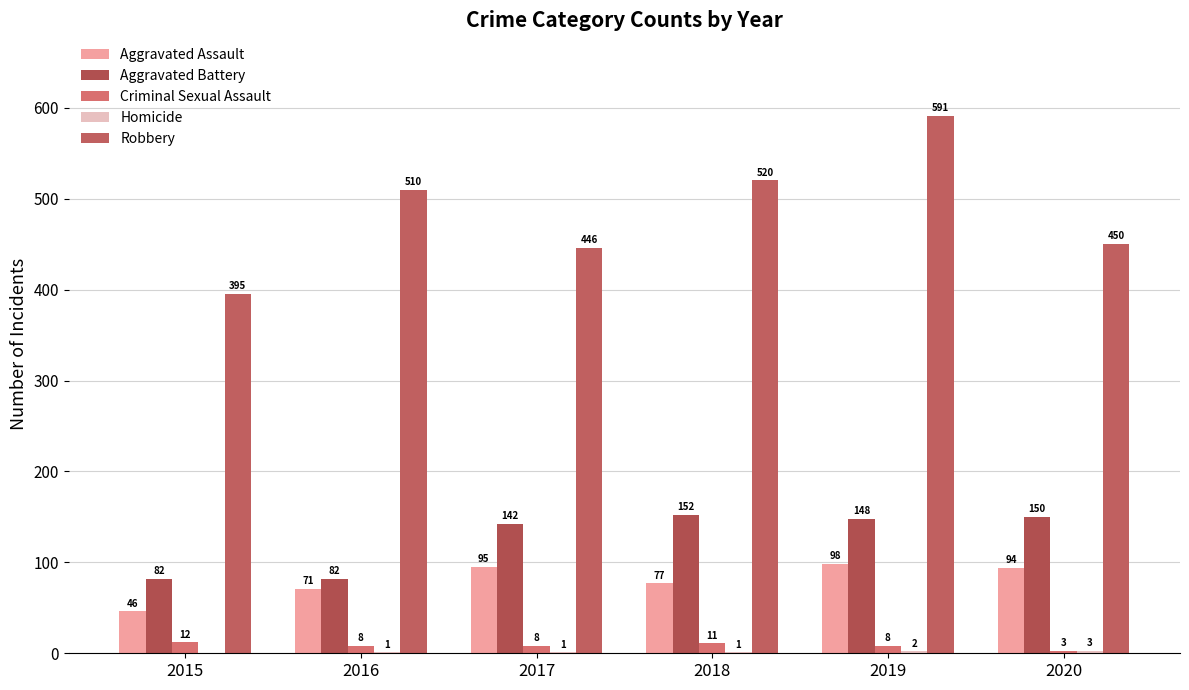

Reading right to left, list all the values displayed in this chart.

Aggravated Assault: 2020=94	2019=98	2018=77	2017=95	2016=71	2015=46
Aggravated Battery: 2020=150	2019=148	2018=152	2017=142	2016=82	2015=82
Criminal Sexual Assault: 2020=3	2019=8	2018=11	2017=8	2016=8	2015=12
Homicide: 2020=3	2019=2	2018=1	2017=1	2016=1	2015=0
Robbery: 2020=450	2019=591	2018=520	2017=446	2016=510	2015=395